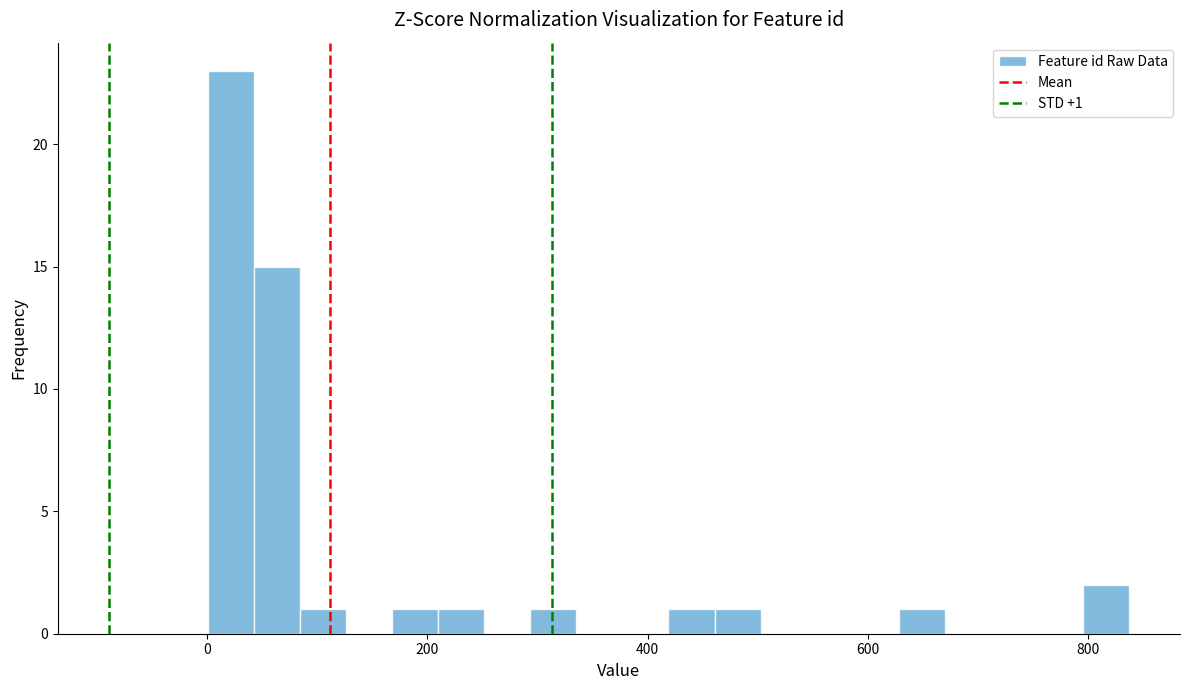

Around what value on the x-axis is the tallest bar? Give the approximate position of its centre, as read against the axis.

20